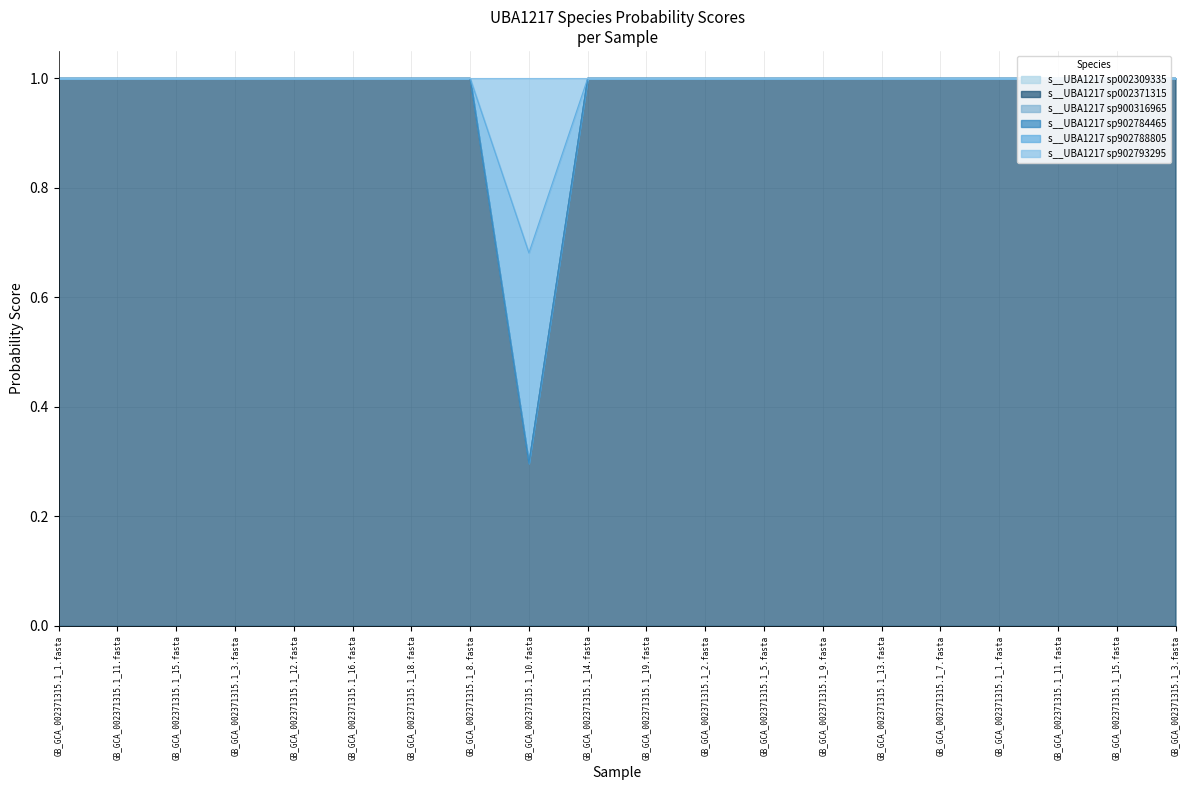

Rank the categories by s__UBA1217 sp902788805 value from highest to lowest.

GB_GCA_002371315.1_1.fasta, GB_GCA_002371315.1_11.fasta, GB_GCA_002371315.1_15.fasta, GB_GCA_002371315.1_3.fasta, GB_GCA_002371315.1_12.fasta, GB_GCA_002371315.1_16.fasta, GB_GCA_002371315.1_18.fasta, GB_GCA_002371315.1_8.fasta, GB_GCA_002371315.1_14.fasta, GB_GCA_002371315.1_19.fasta, GB_GCA_002371315.1_2.fasta, GB_GCA_002371315.1_5.fasta, GB_GCA_002371315.1_9.fasta, GB_GCA_002371315.1_13.fasta, GB_GCA_002371315.1_7.fasta, GB_GCA_002371315.1_1.fasta, GB_GCA_002371315.1_11.fasta, GB_GCA_002371315.1_15.fasta, GB_GCA_002371315.1_3.fasta, GB_GCA_002371315.1_10.fasta